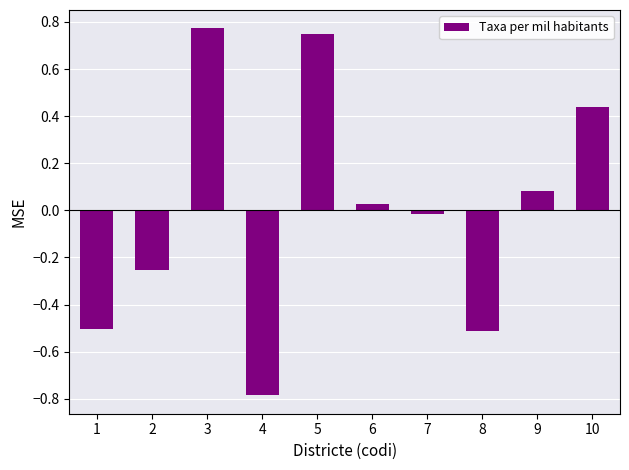

How many distinct data groups are displayed?

1